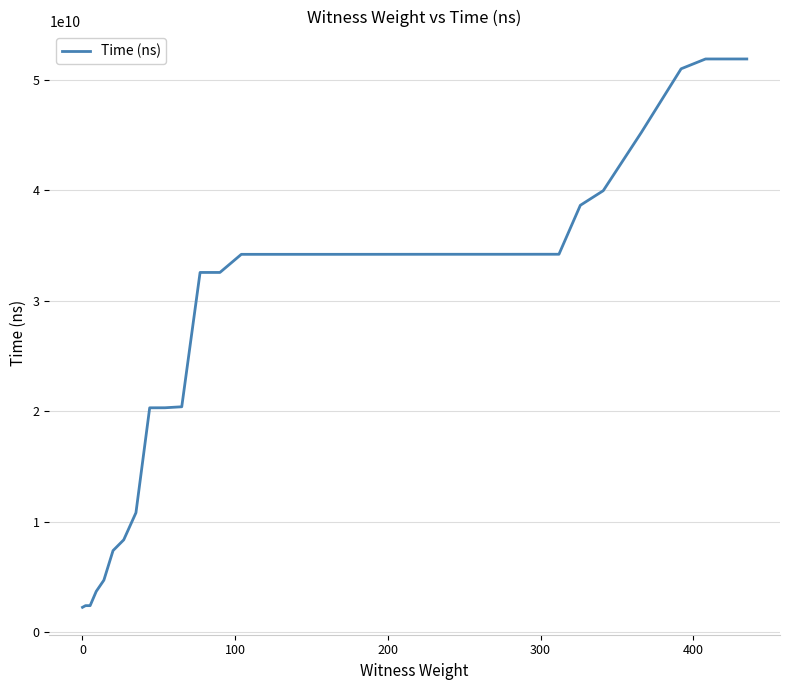

What is the minimum value shown in the chart?

2245074400